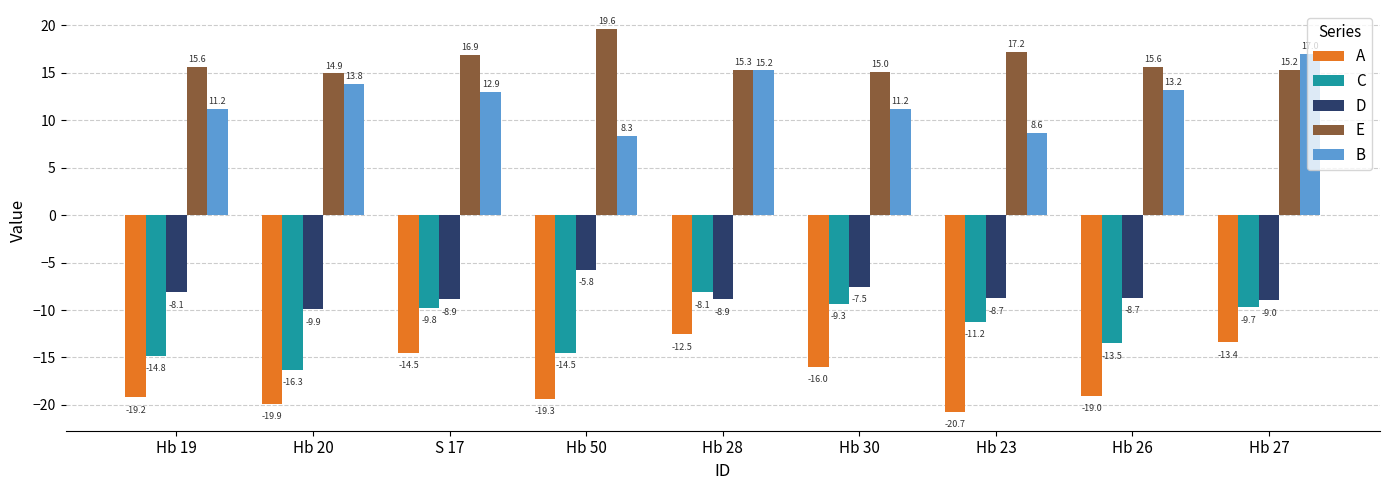

Is it true that A equals -13.4 at Hb 27?

True